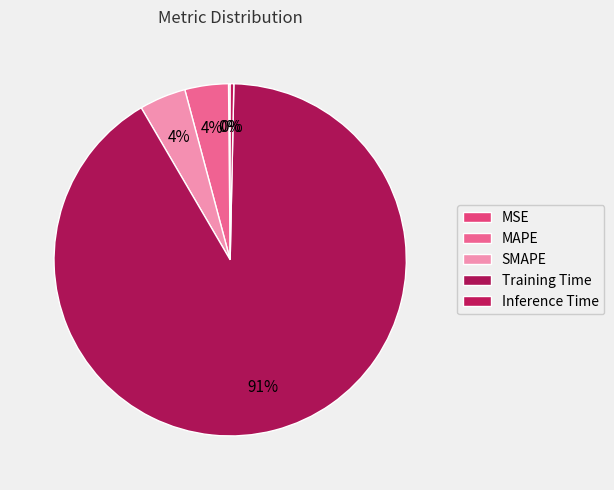

To the nearest percent, what portion does MAPE represent?

4%